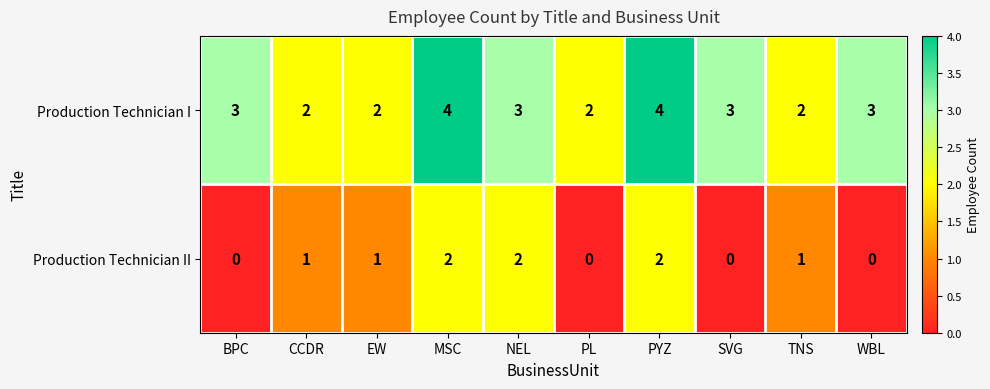

Reading left to right, what are all the values shown in this chart?

Production Technician I: 3	2	2	4	3	2	4	3	2	3
Production Technician II: 0	1	1	2	2	0	2	0	1	0